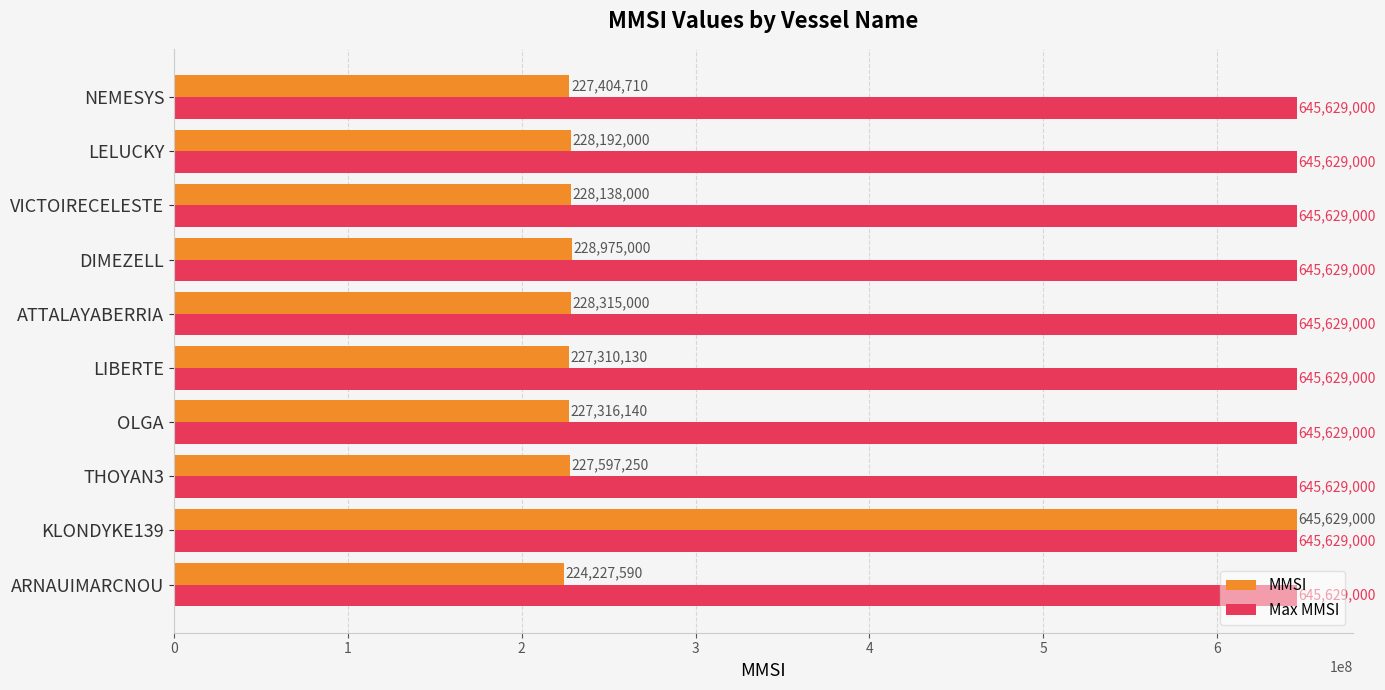

The Max MMSI series shows 645629000 at DIMEZELL. True or false?

True